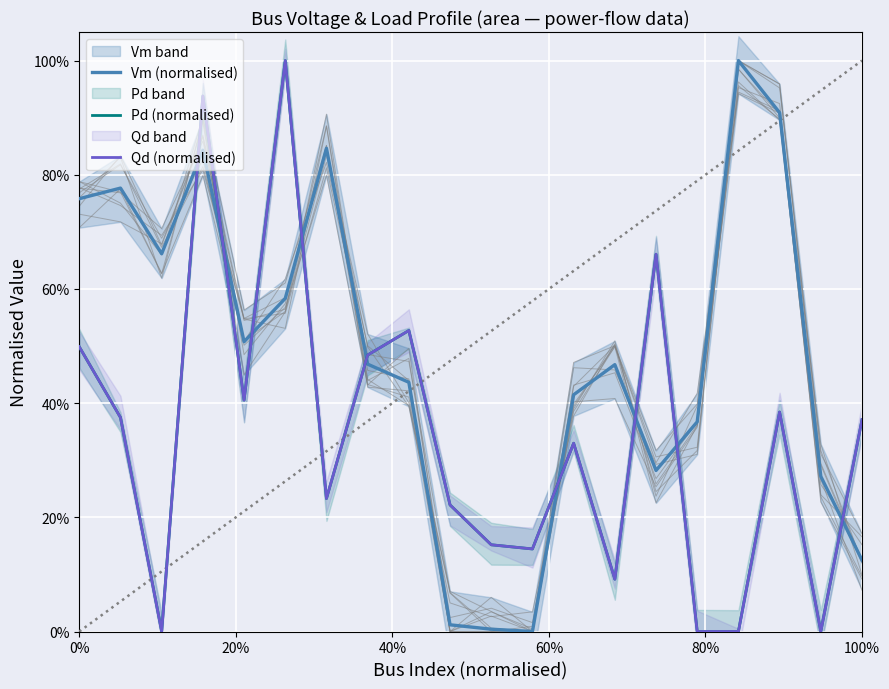

What is the greatest value displayed?

1.0